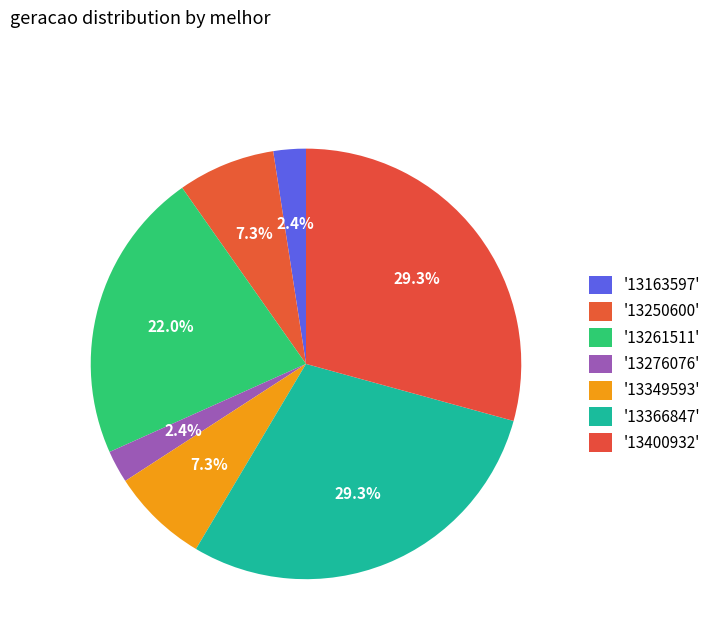

Count the number of slices in the pie.

7